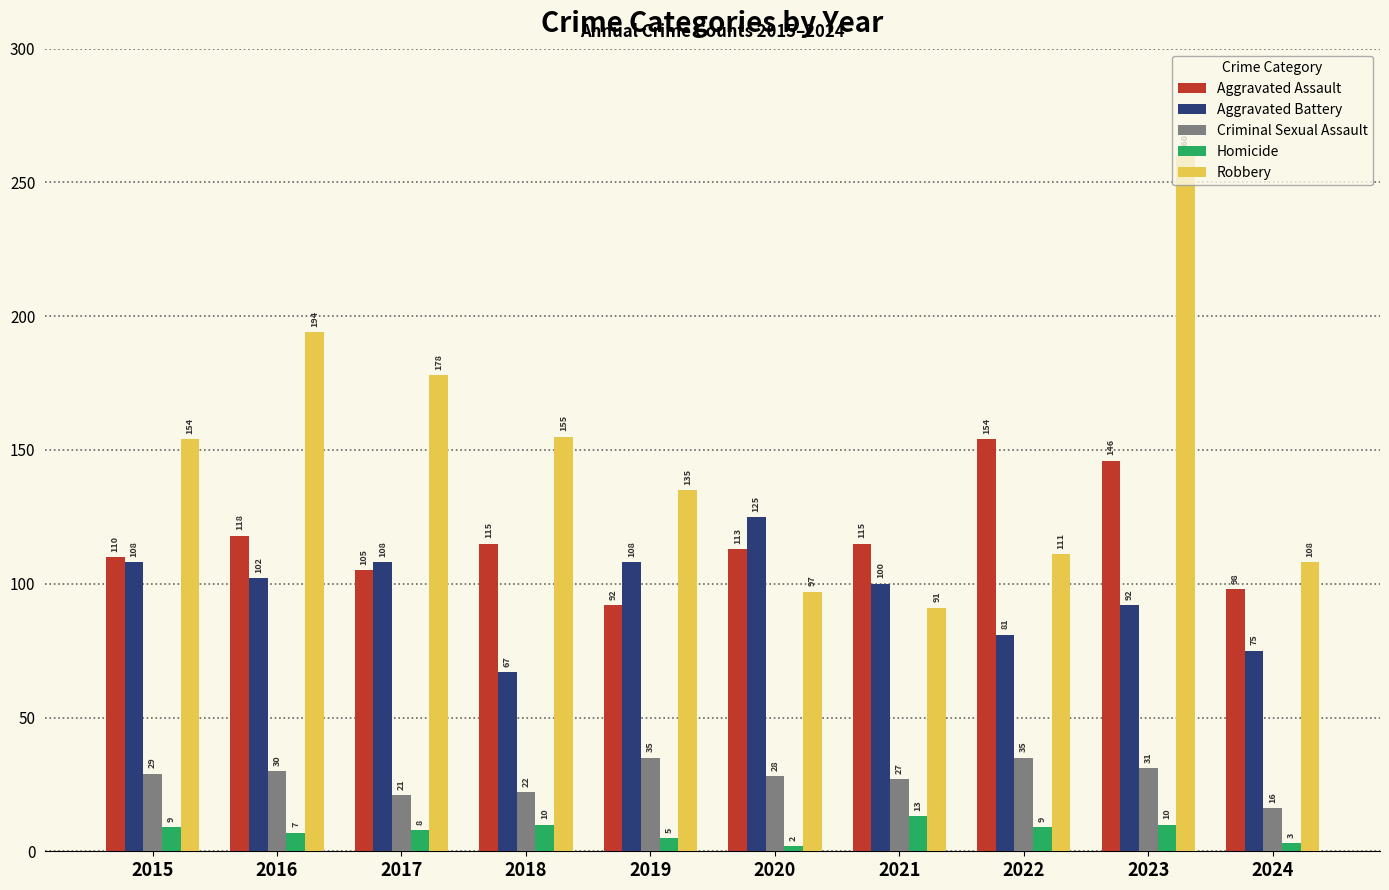

List the series in order of their peak value, lowest first.

Homicide, Criminal Sexual Assault, Aggravated Battery, Aggravated Assault, Robbery